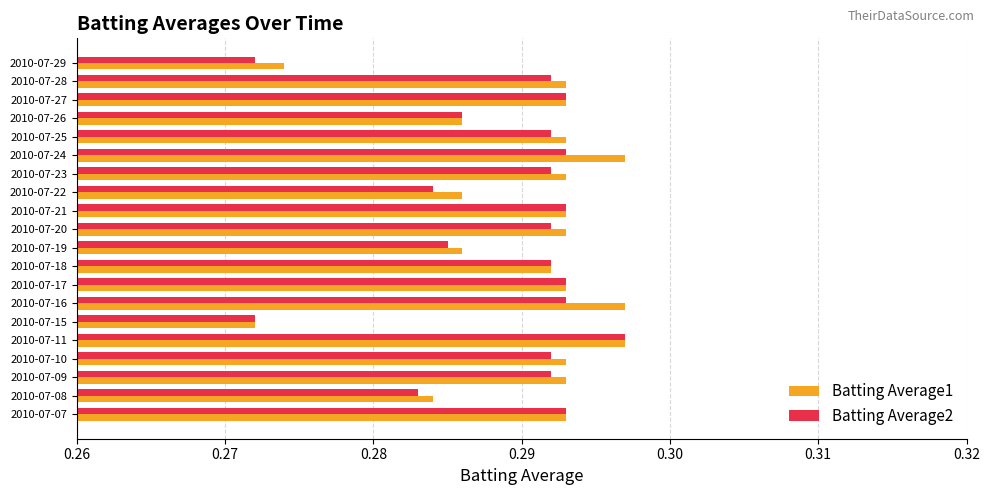

Which series has the largest total across all categories?

Batting Average1